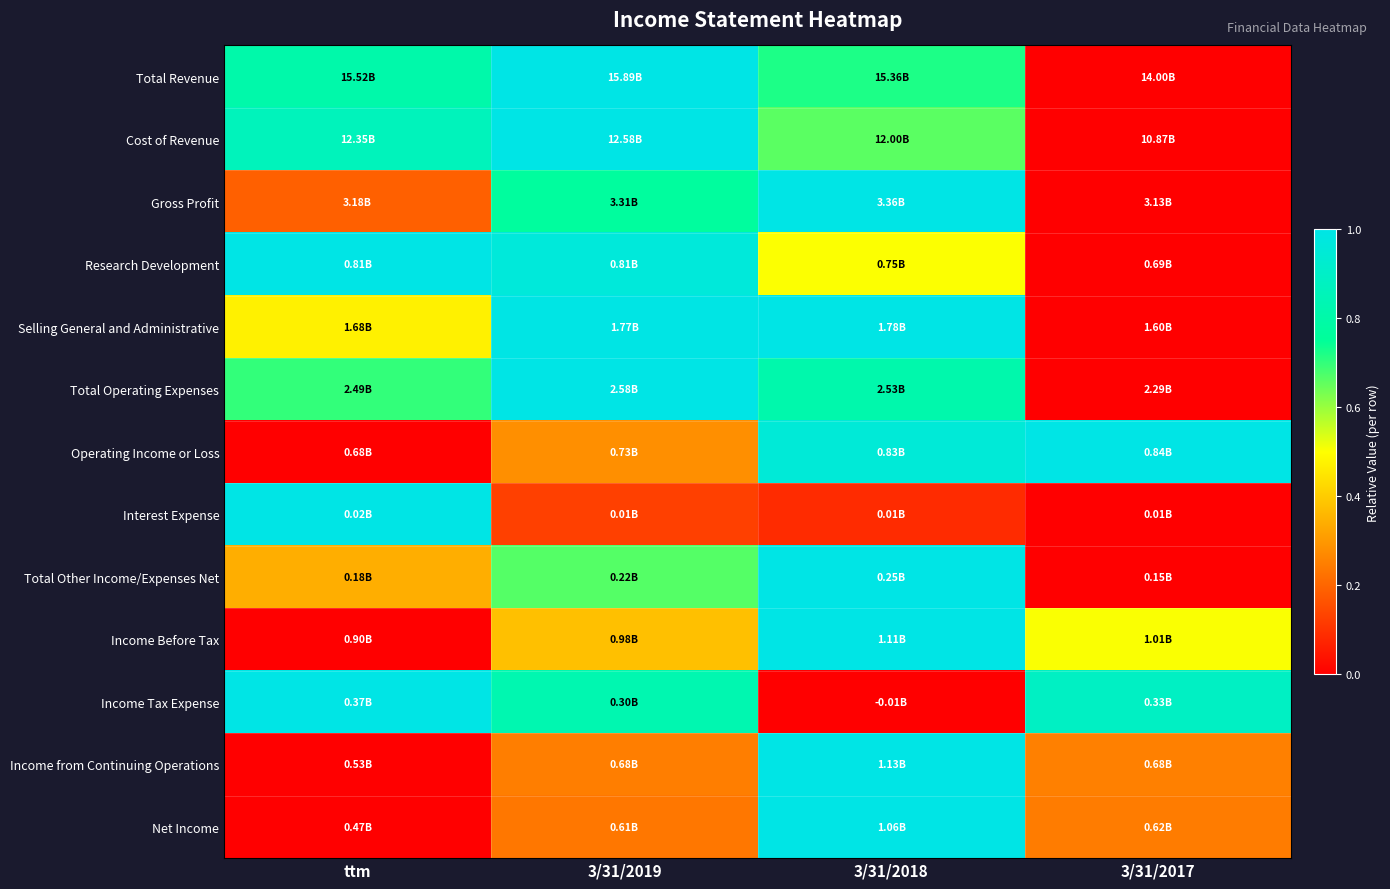

Count the number of categories in the chart.

4